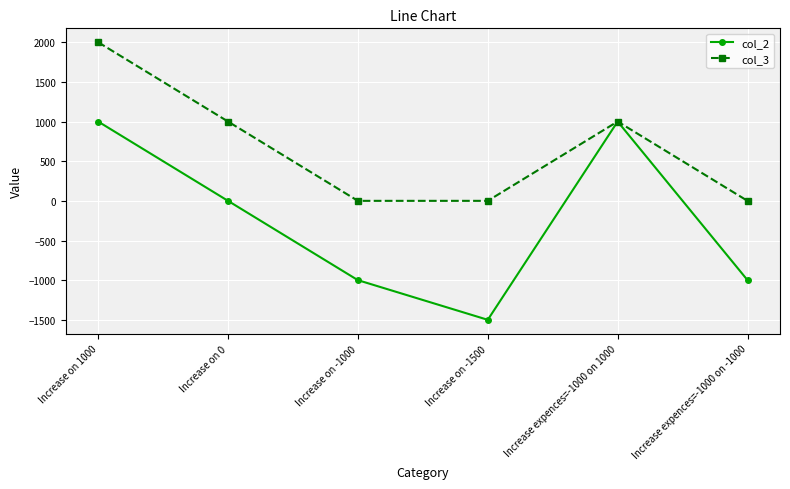

How many series are shown in this chart?

2